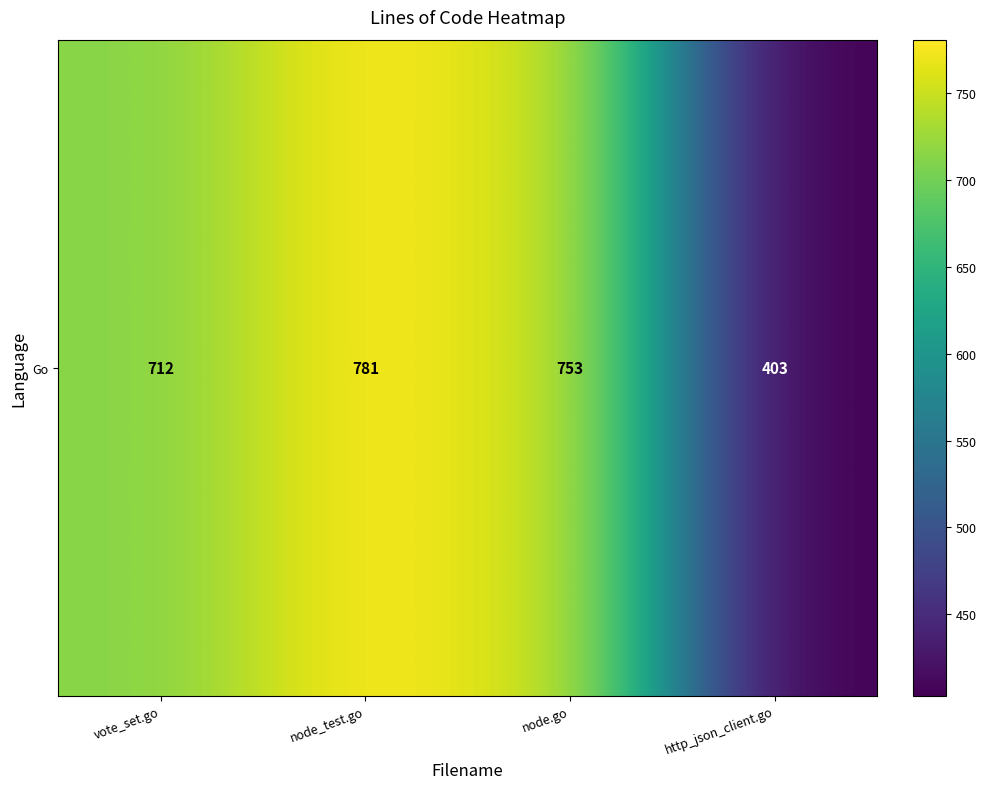

Rank the categories by value from lowest to highest.

http_json_client.go, vote_set.go, node.go, node_test.go